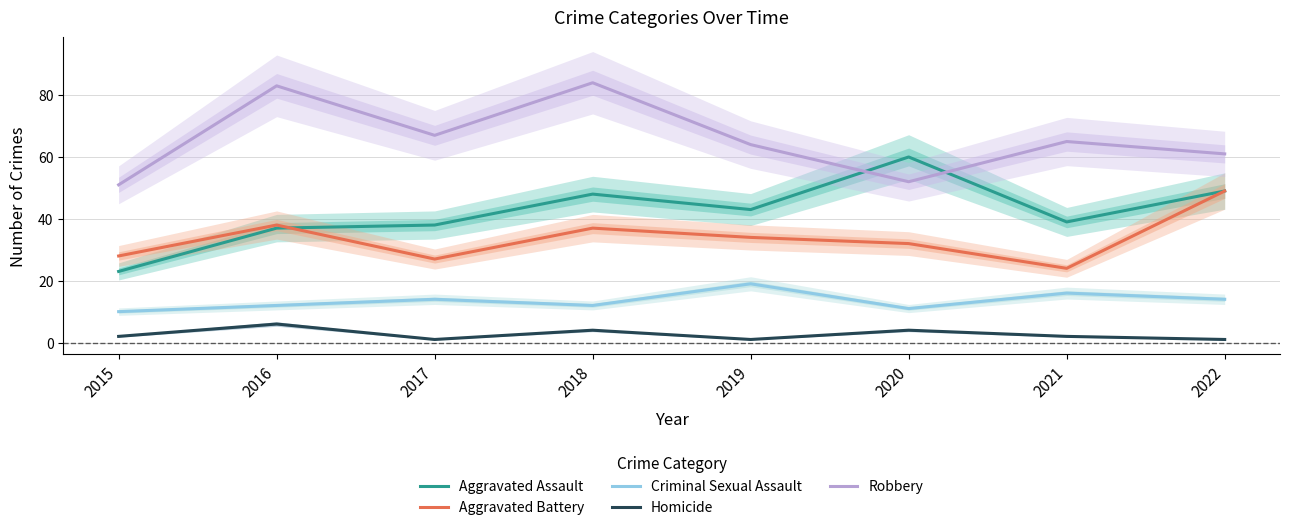

Reading left to right, transcribe all the data shown in this chart.

Aggravated Assault: 23	37	38	48	43	60	39	49
Aggravated Battery: 28	38	27	37	34	32	24	49
Criminal Sexual Assault: 10	12	14	12	19	11	16	14
Homicide: 2	6	1	4	1	4	2	1
Robbery: 51	83	67	84	64	52	65	61